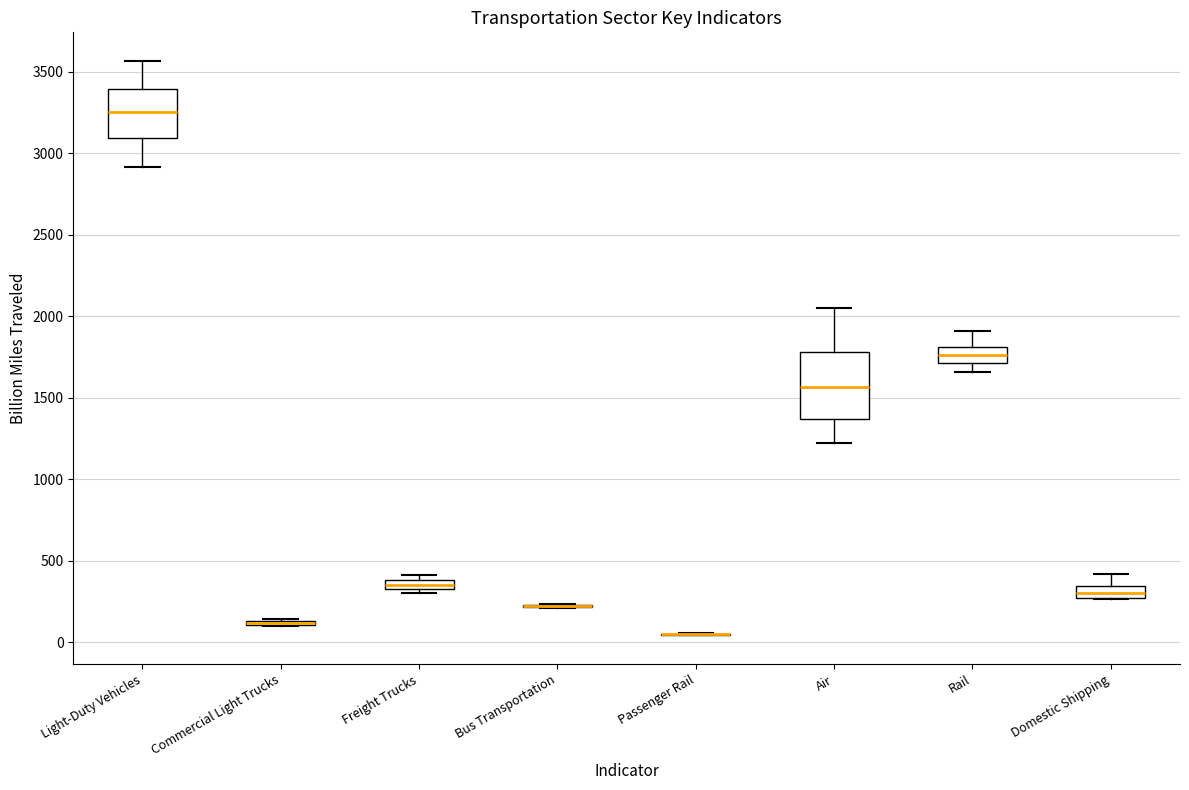

Which box is the tallest, from its lower edge to its upper edge?

Air